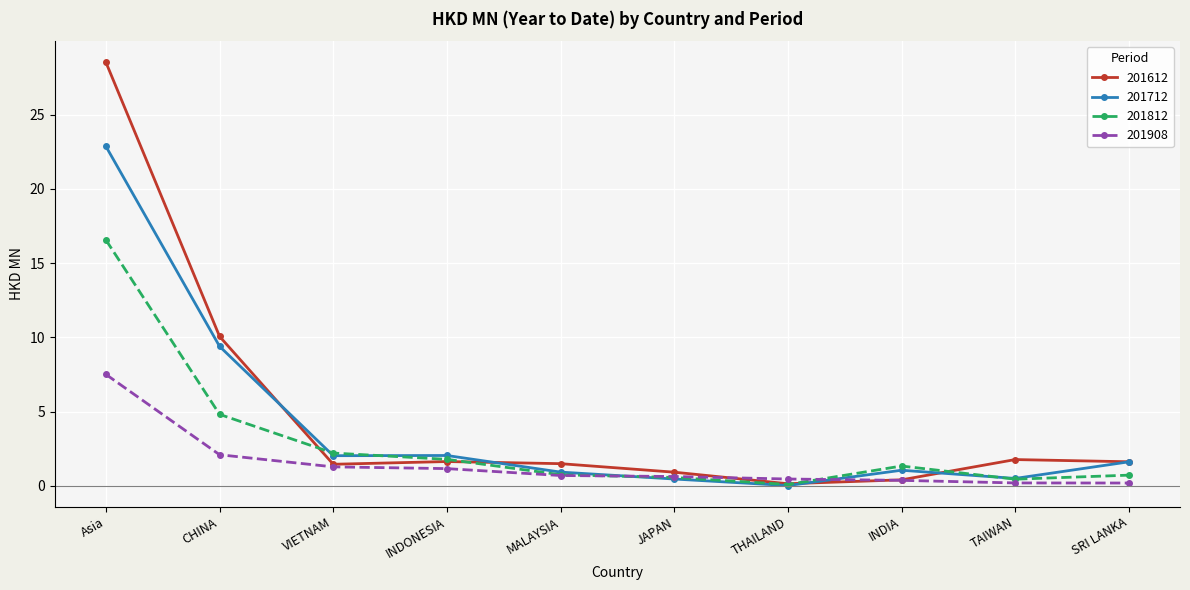

At which category is the sum across all series the highest?

Asia